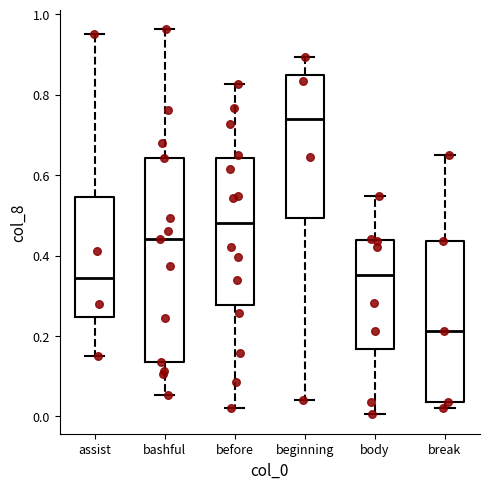

Reading left to right, read every box against the y-axis: the position of its median line, the range the box covers, and the ends of its whiskers. The values are not printed on the chart, so give them approximately, as read against the axis.

assist: median 0.34, box 0.24 to 0.54, whiskers 0.16 to 0.96
bashful: median 0.44, box 0.14 to 0.64, whiskers 0.06 to 0.96
before: median 0.48, box 0.28 to 0.64, whiskers 0.02 to 0.82
beginning: median 0.74, box 0.50 to 0.84, whiskers 0.04 to 0.90
body: median 0.36, box 0.16 to 0.44, whiskers 0.00 to 0.54
break: median 0.22, box 0.04 to 0.44, whiskers 0.02 to 0.66